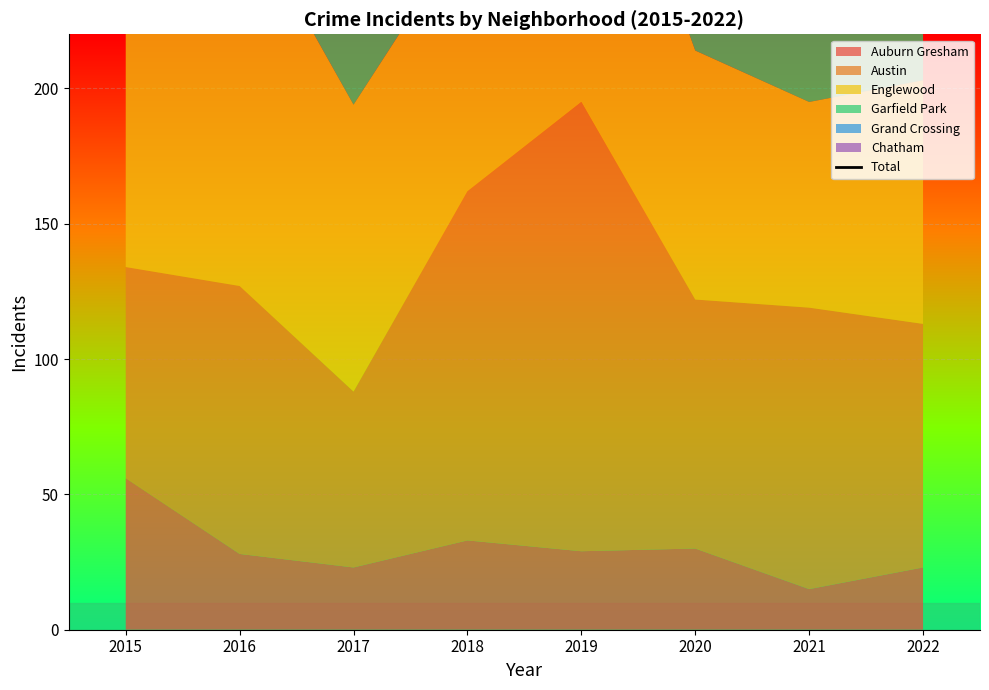

Where does the data first go above 445?

2016